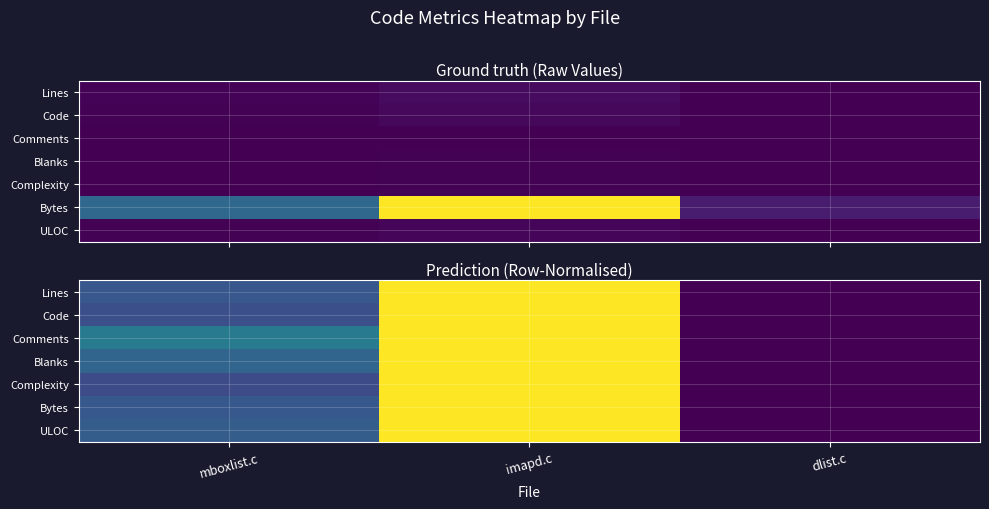

Count the Complexity values in the range 0 to 1.

3